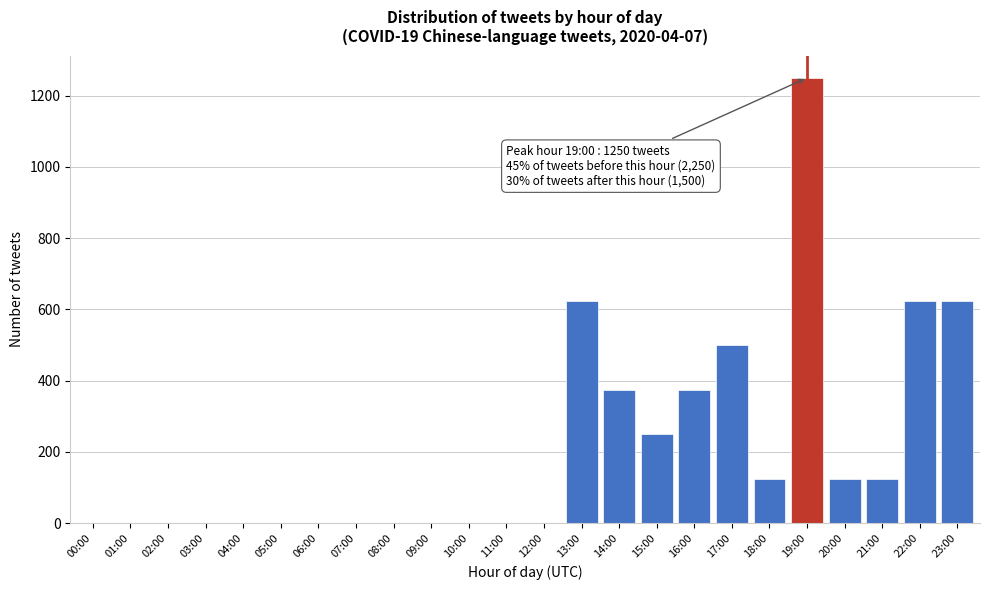

Reading left to right, transcribe all the data shown in this chart.

00:00=0	01:00=0	02:00=0	03:00=0	04:00=0	05:00=0	06:00=0	07:00=0	08:00=0	09:00=0	10:00=0	11:00=0	12:00=0	13:00=625	14:00=375	15:00=250	16:00=375	17:00=500	18:00=125	19:00=1250	20:00=125	21:00=125	22:00=625	23:00=625